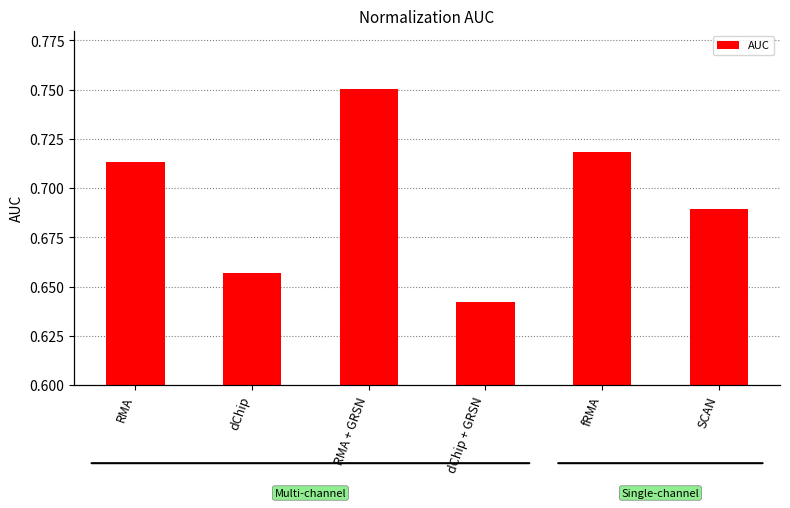

Reading left to right, transcribe all the data shown in this chart.

0.7	0.7	0.8	0.6	0.7	0.7